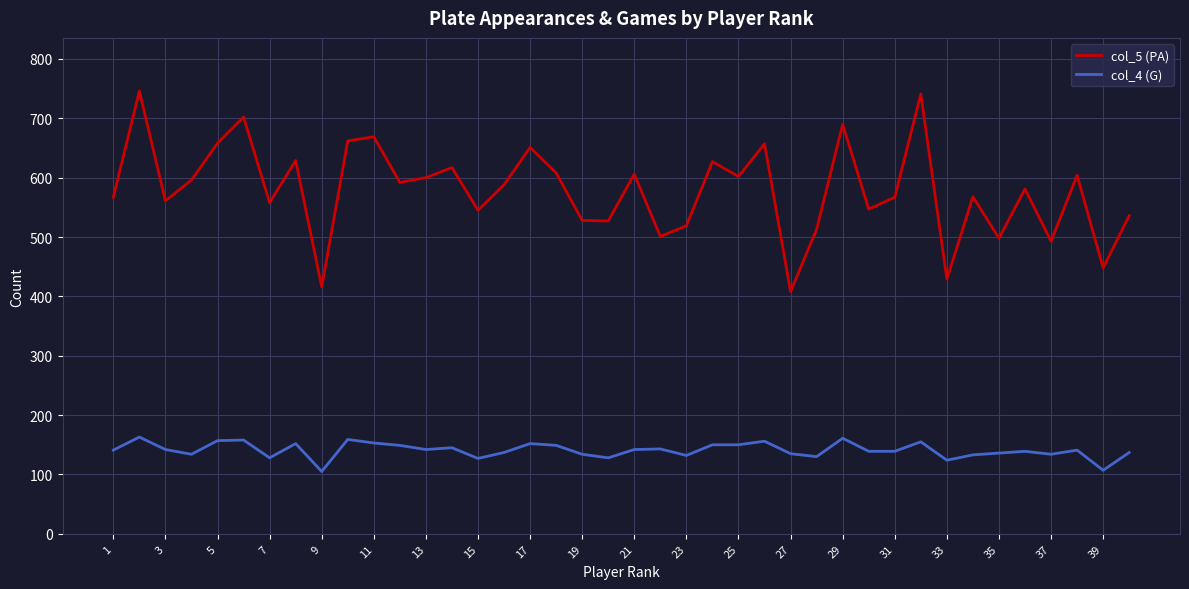

What is the maximum value shown in the chart?

746